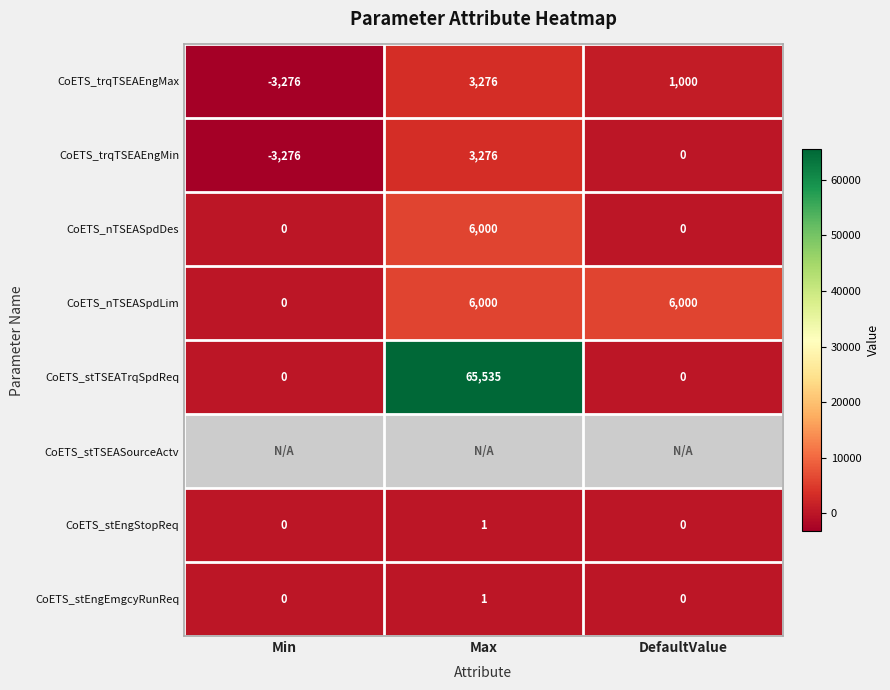

True or false: CoETS_nTSEASpdLim has a value of 1248 at Max.

False